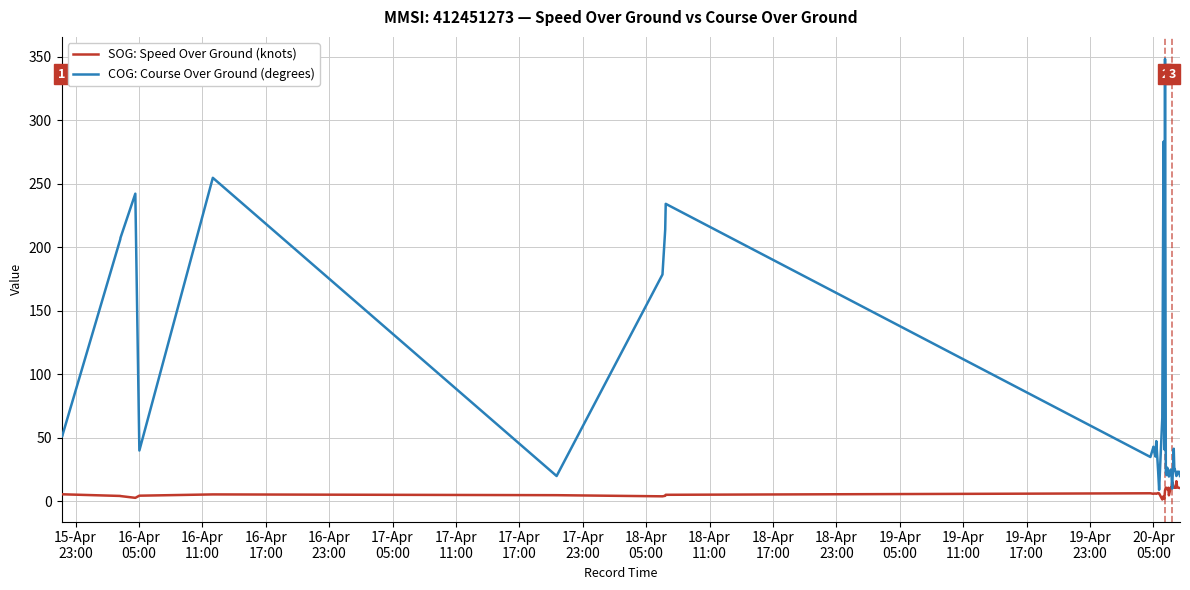

Rank the series by their average value, from highest to lowest.

COG: Course Over Ground (degrees), SOG: Speed Over Ground (knots)